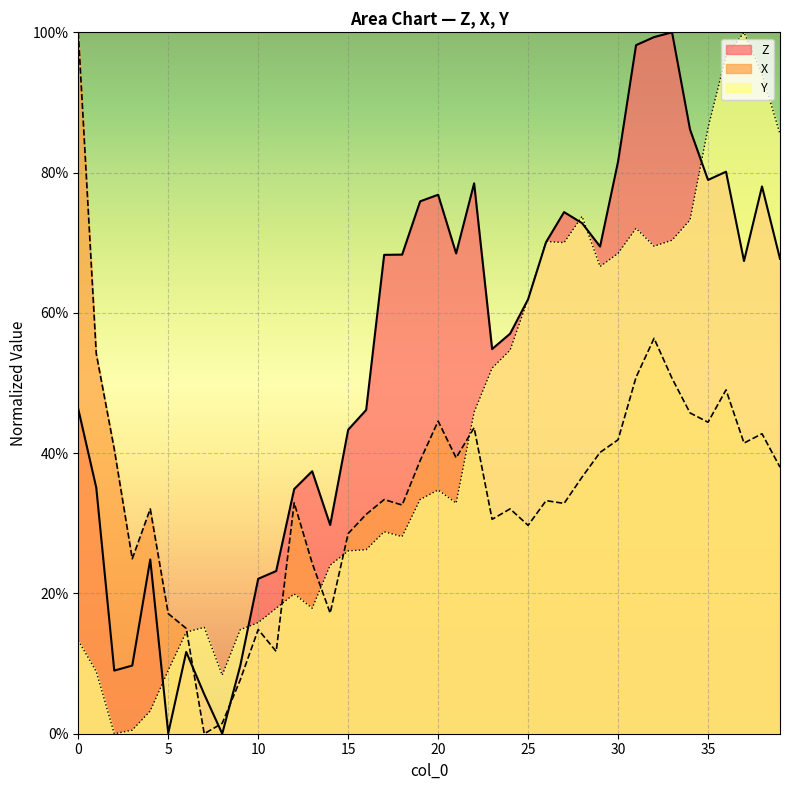

List the series in order of their overall mean, highest first.

Z, Y, X